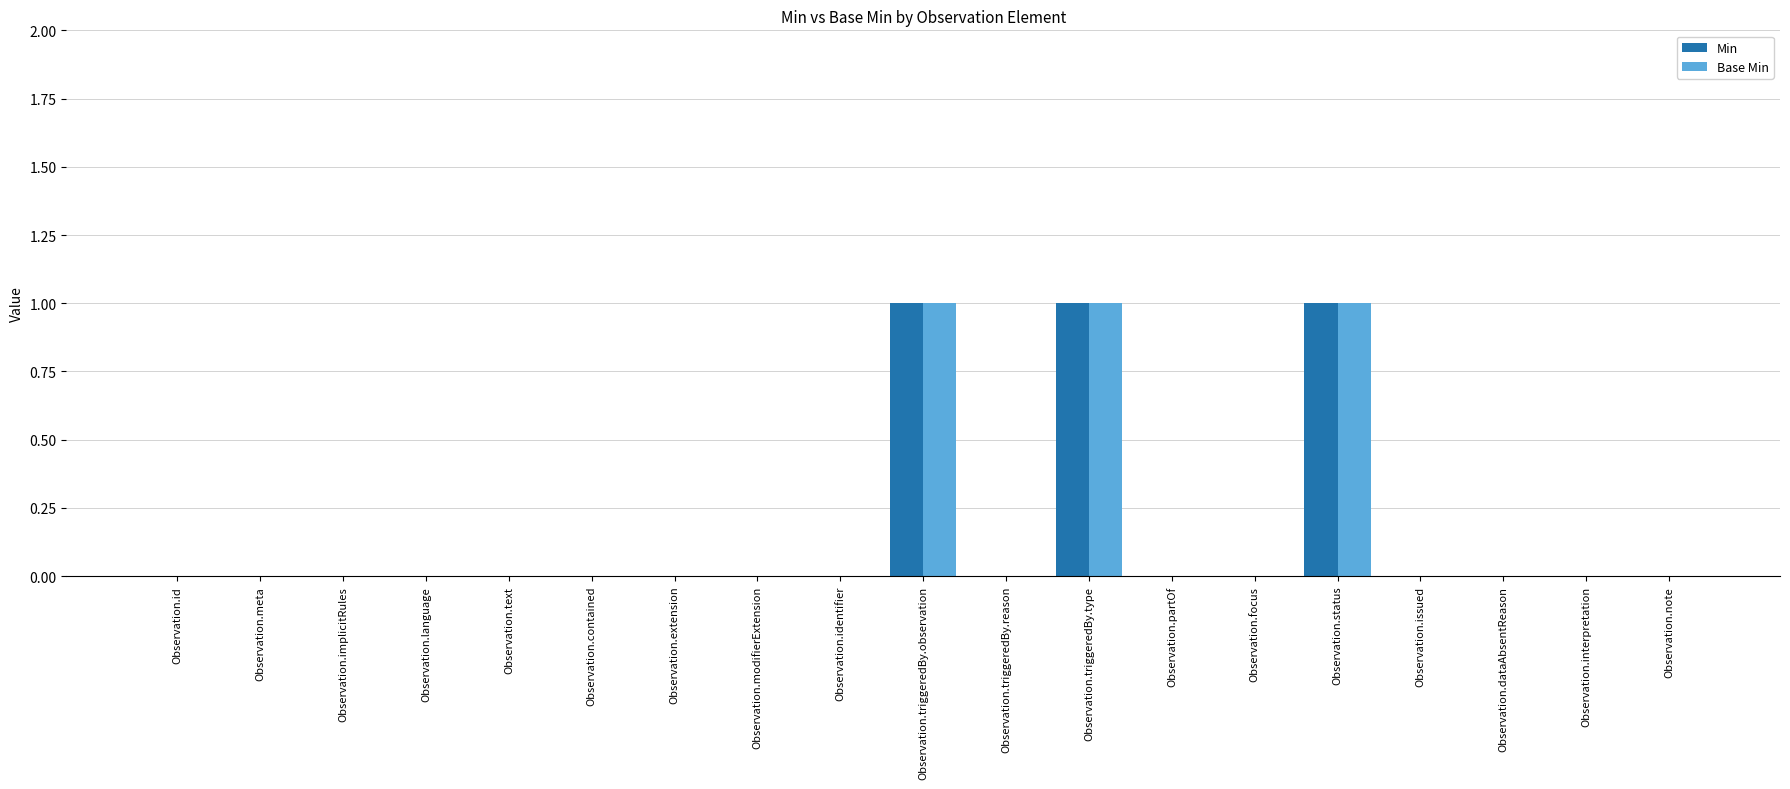

What is the sum of all Base Min values?

3